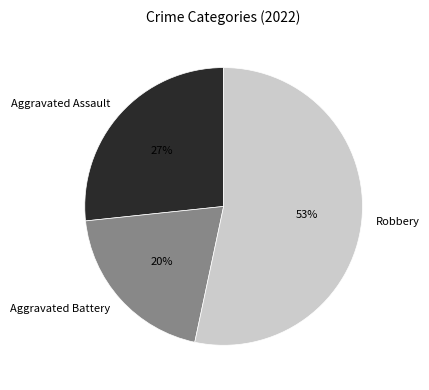

Is there a majority slice in this chart?

Yes